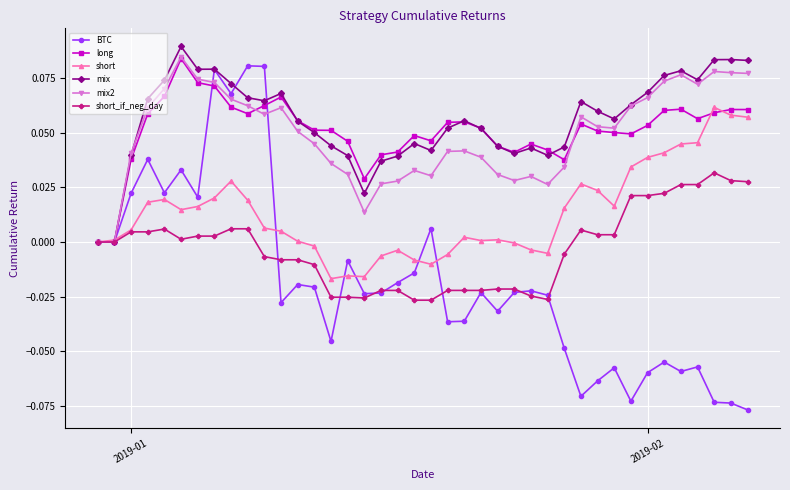

Which series has the widest spread of values?

BTC